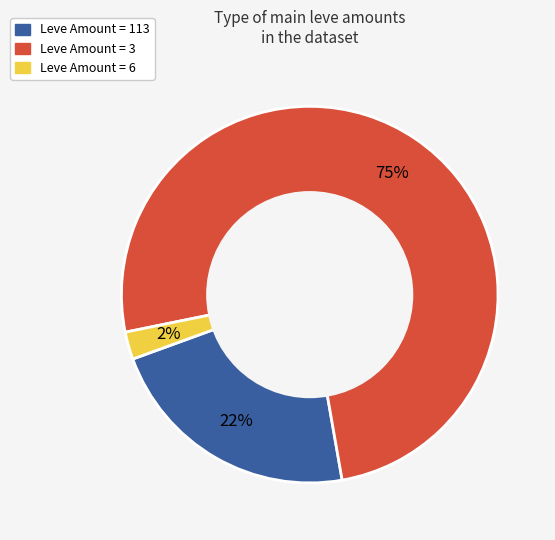

To the nearest percent, what is the average slice percentage?

33%